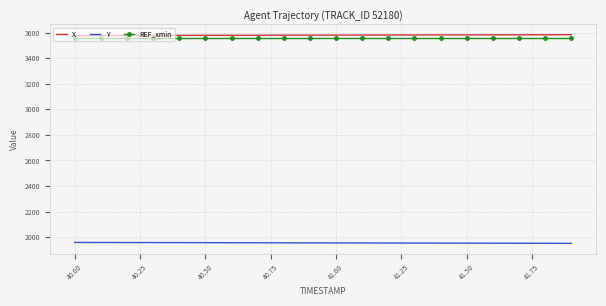

List the series in order of their peak value, highest first.

X, REF_xmin, Y